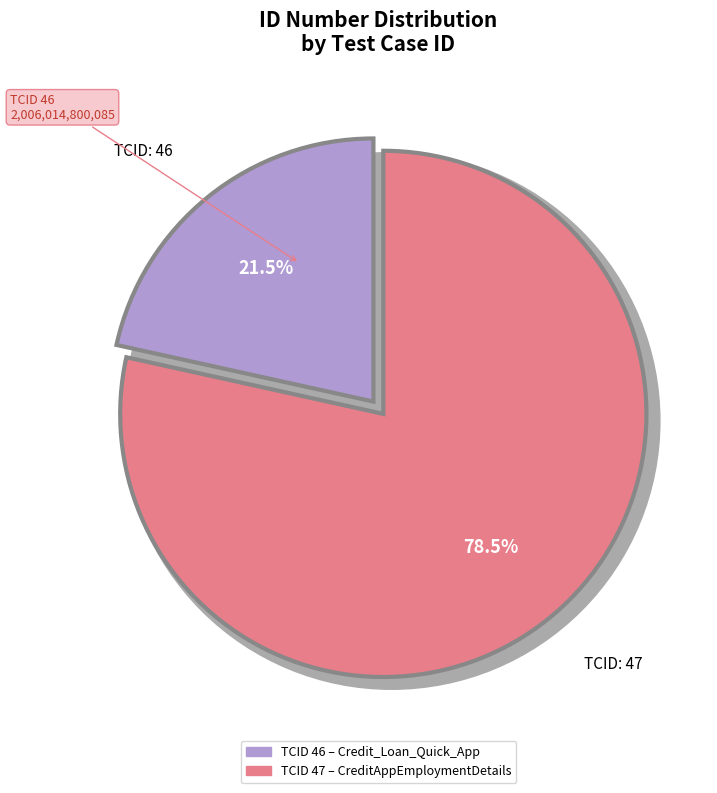

What percentage is the 46 slice, to the nearest percent?

22%